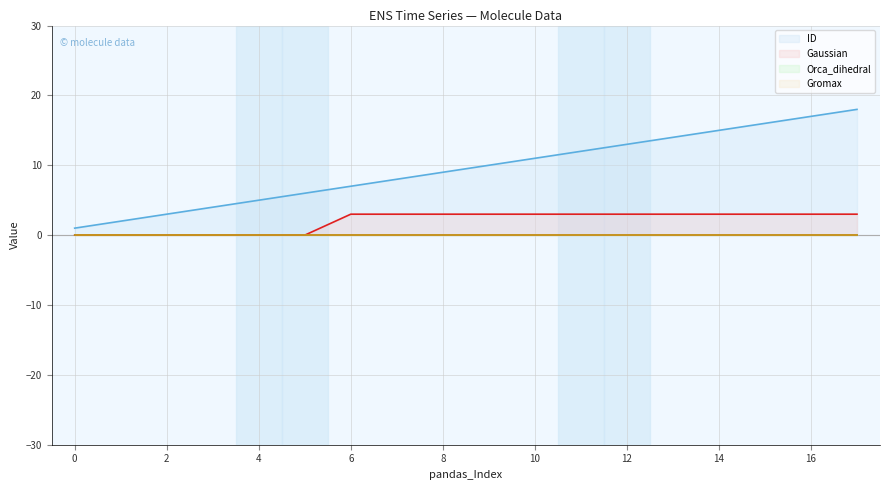

What is the difference between the maximum and minimum values in the ID series?

17